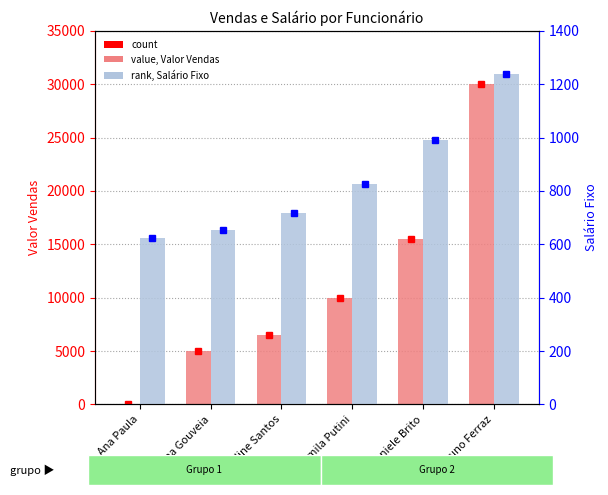

What is the maximum value shown in the chart?

30000.0